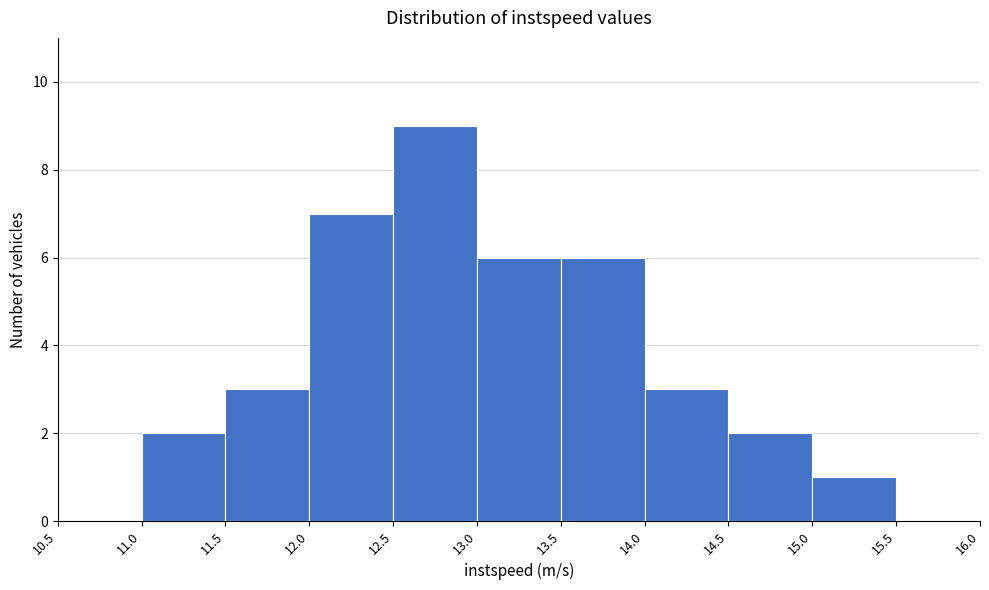

How tall is the bar that spans 11.0 to 11.5 on the x-axis? The values are not printed on the chart, so give them approximately, as read against the axis.

2